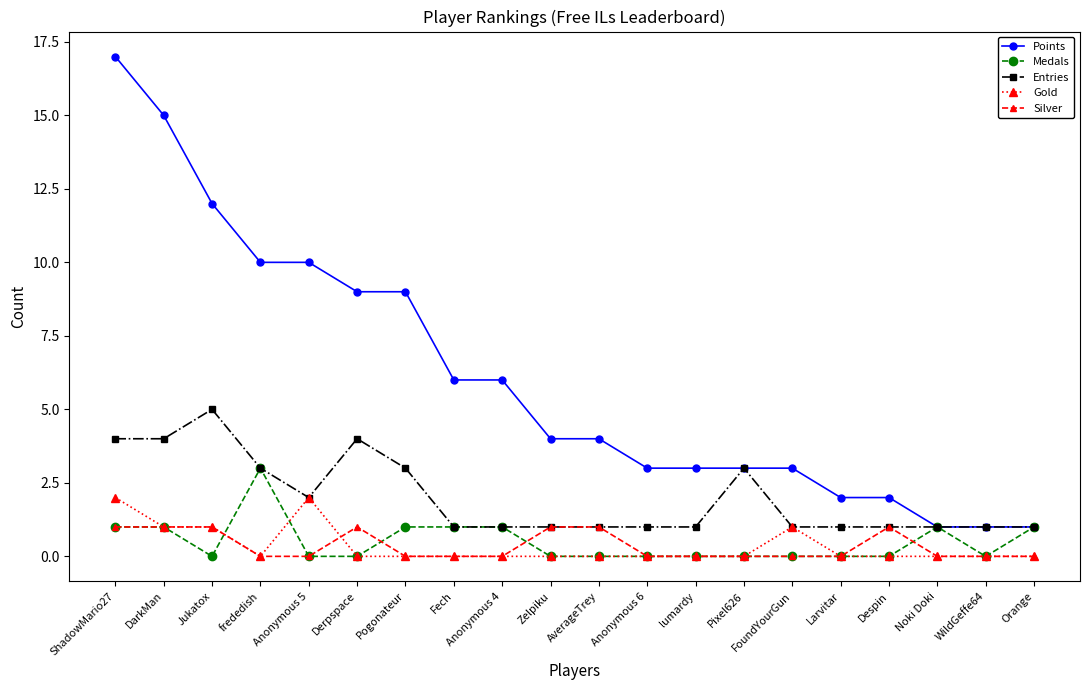

How many lines are shown in the chart?

5